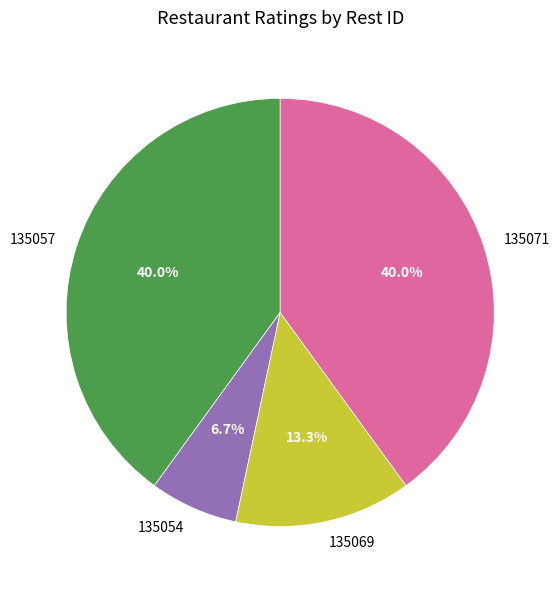

What is the smallest slice in the pie chart?

135054